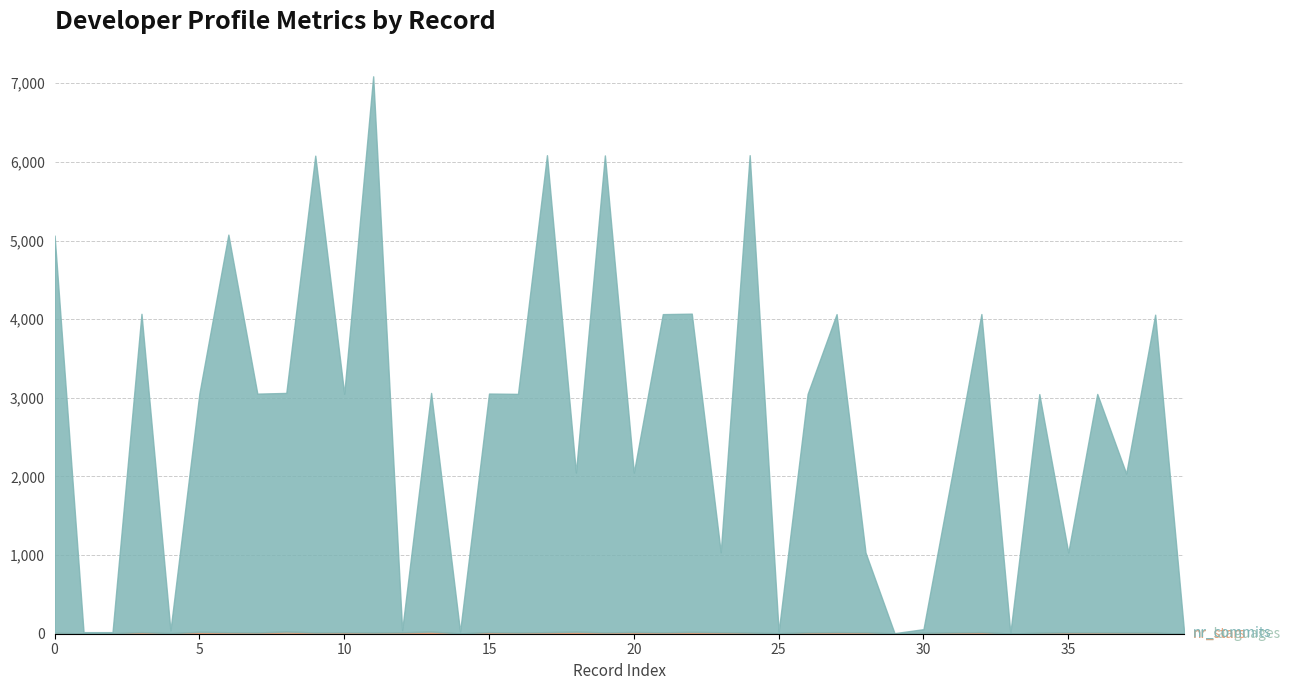

True or false: nr_languages and nr_stars cross at least once.

True